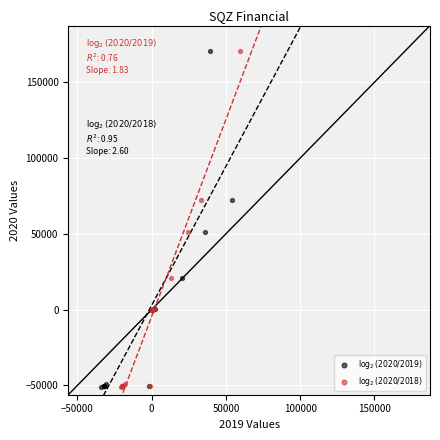

What are all the series names shown in the legend?

$\log_2(2020/2019)$, $\log_2(2020/2018)$